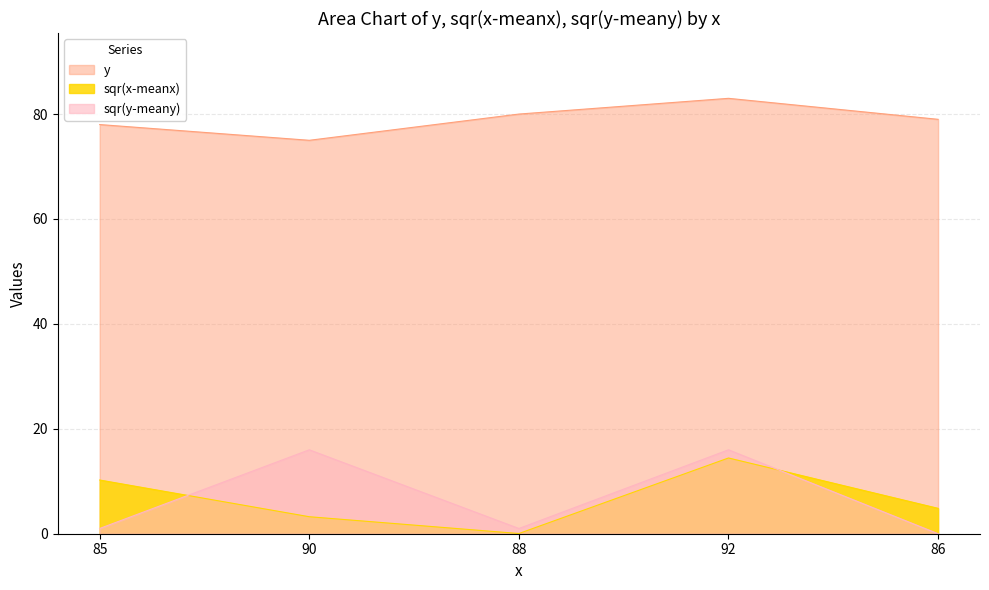

How many lines are shown in the chart?

3